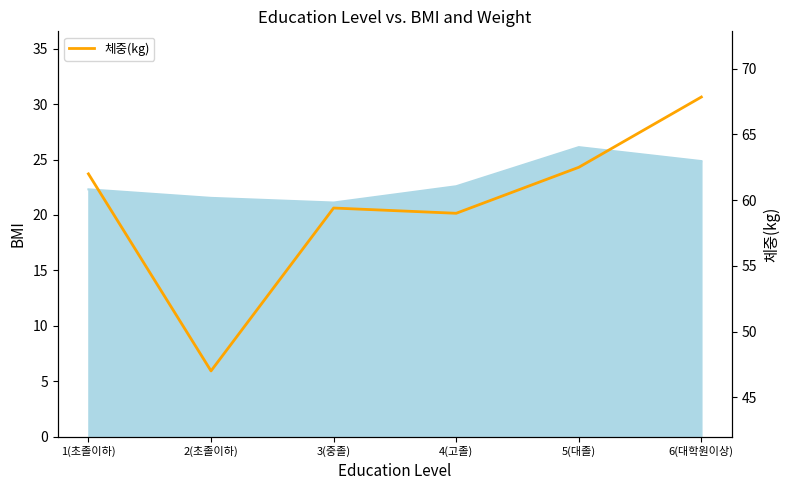

What is the difference between the values at 5(대졸) and 2(초졸이하)?

15.5